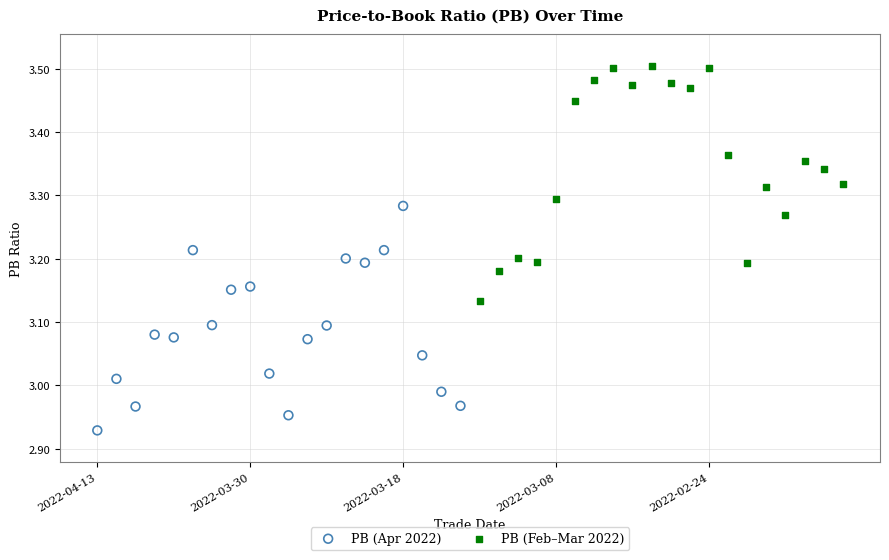

Which series reaches the minimum Y coordinate?

PB (Apr 2022)